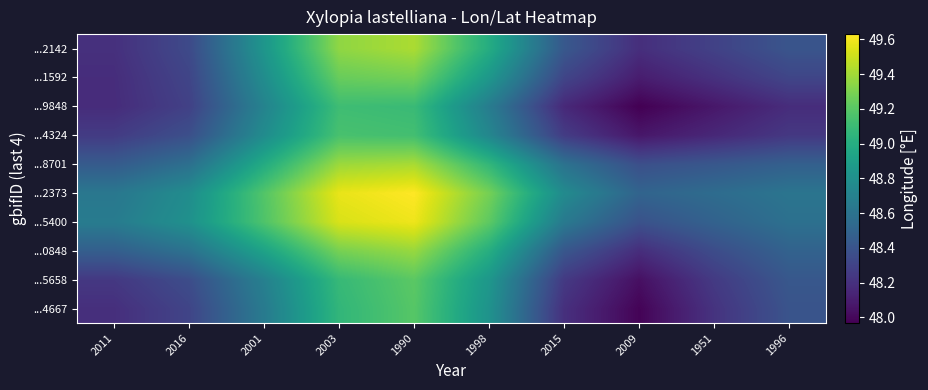

Reading left to right, what are all the values shown in this chart?

...4667: 2011=48.2	2016=48.3	2001=48.7	2003=49.1	1990=49.2	1998=48.8	2015=48.2	2009=48.0	1951=48.2	1996=48.4
...5658: 2011=48.2	2016=48.4	2001=48.7	2003=49.1	1990=49.2	1998=48.8	2015=48.2	2009=48.0	1951=48.3	1996=48.4
...0848: 2011=48.5	2016=48.6	2001=48.9	2003=49.3	1990=49.4	1998=49.0	2015=48.4	2009=48.2	1951=48.4	1996=48.5
...5400: 2011=48.7	2016=48.8	2001=49.2	2003=49.5	1990=49.6	1998=49.2	2015=48.6	2009=48.4	1951=48.5	1996=48.6
...2373: 2011=48.6	2016=48.8	2001=49.2	2003=49.6	1990=49.6	1998=49.3	2015=48.8	2009=48.5	1951=48.6	1996=48.6
...8701: 2011=48.4	2016=48.6	2001=49.0	2003=49.4	1990=49.4	1998=49.1	2015=48.6	2009=48.4	1951=48.4	1996=48.5
...4324: 2011=48.3	2016=48.4	2001=48.8	2003=49.1	1990=49.1	1998=48.7	2015=48.3	2009=48.1	1951=48.2	1996=48.2
...9848: 2011=48.2	2016=48.3	2001=48.7	2003=49.1	1990=49.1	1998=48.7	2015=48.2	2009=48.0	1951=48.1	1996=48.2
...1592: 2011=48.2	2016=48.3	2001=48.8	2003=49.2	1990=49.3	1998=48.9	2015=48.3	2009=48.1	1951=48.2	1996=48.3
...2142: 2011=48.2	2016=48.3	2001=48.8	2003=49.4	1990=49.4	1998=49.0	2015=48.4	2009=48.2	1951=48.3	1996=48.4